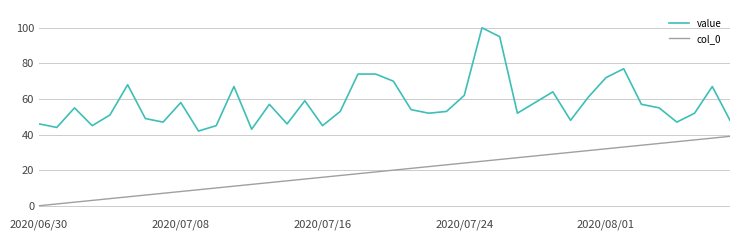

What is the greatest value displayed?

100